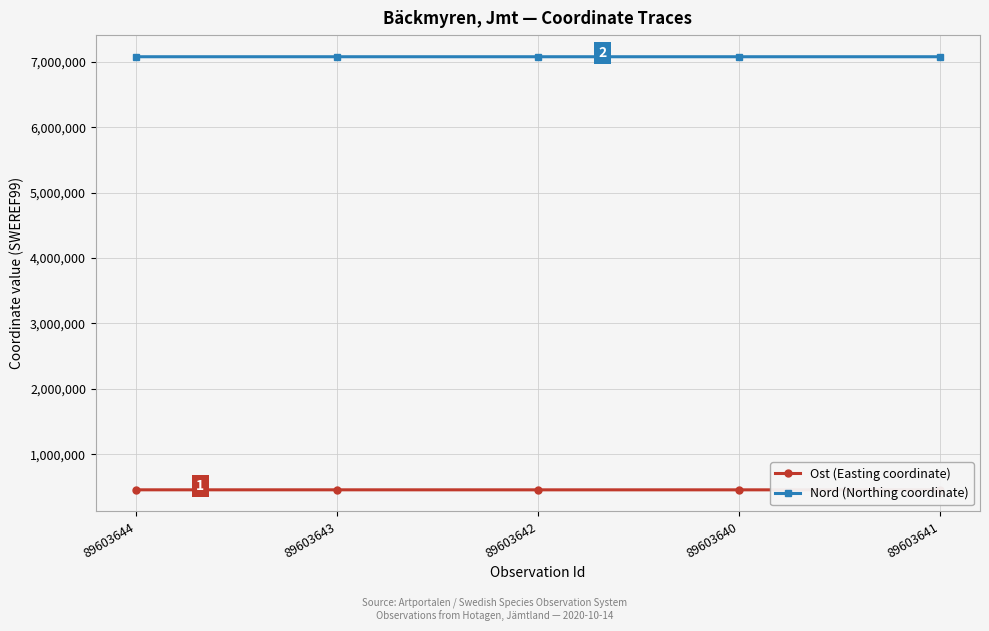

True or false: Ost (Easting coordinate) has more than 2 points higher than both neighbors.

False